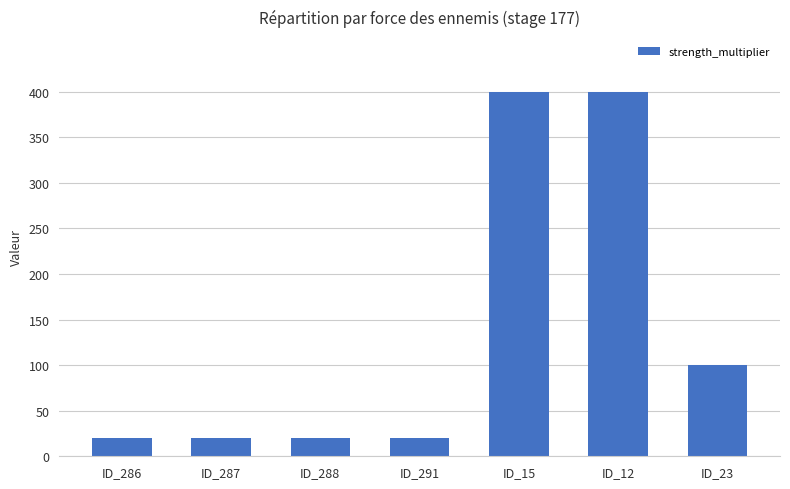

Are the bars horizontal?

No